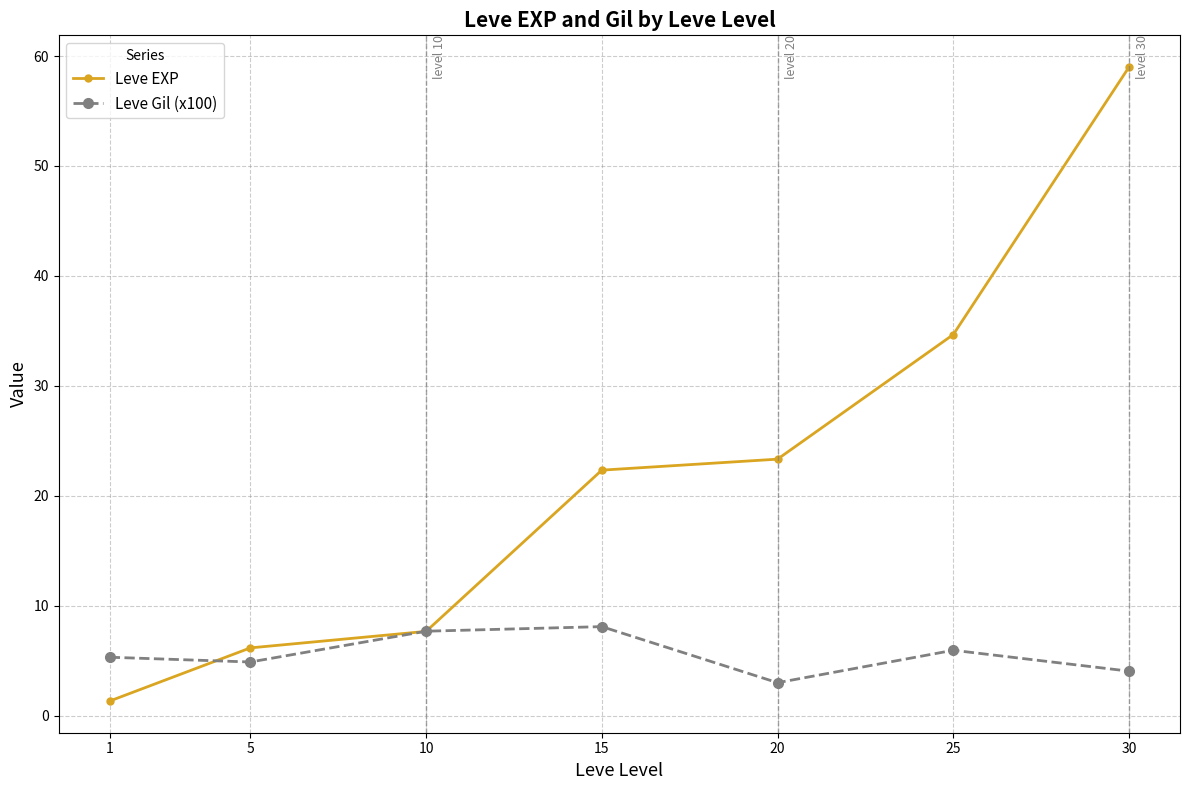

At which label is Leve EXP closest to 30?

25